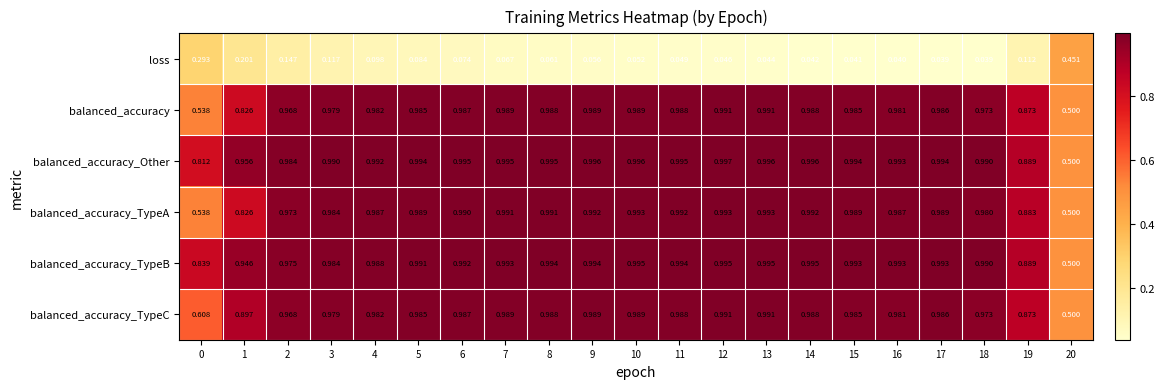

Which series changed the most between 1 and 14?

balanced_accuracy_TypeA